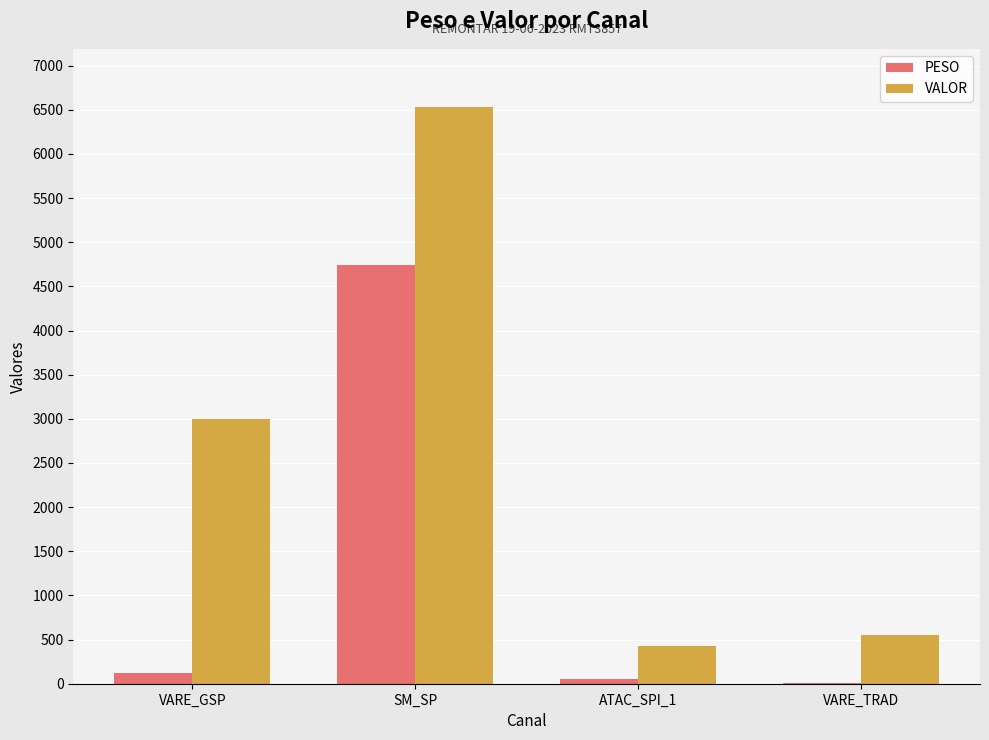

Which category has the highest value in the PESO series?

SM_SP